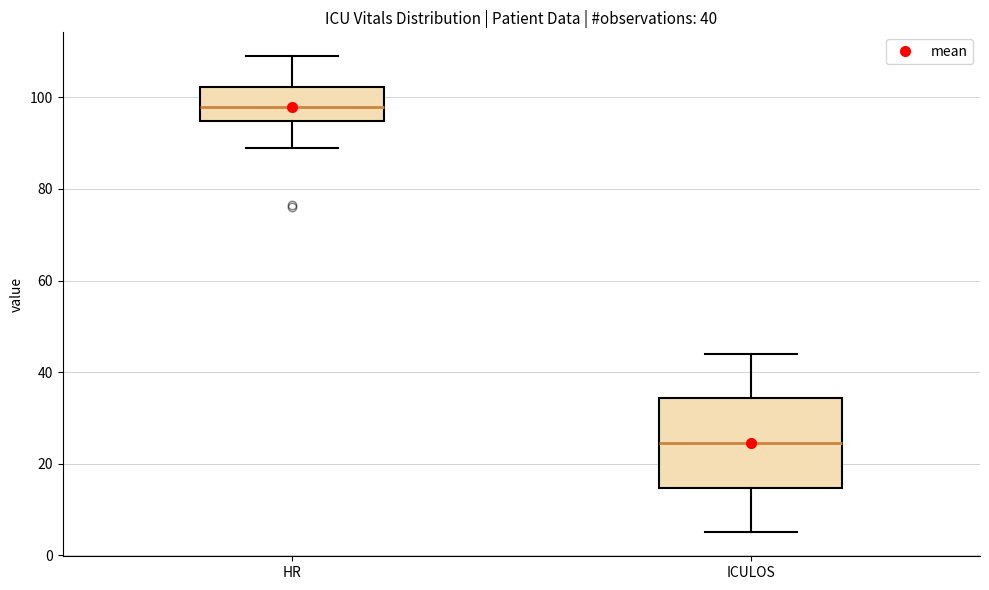

Comparing the boxes themselves (not the whiskers), which one is the tallest?

ICULOS